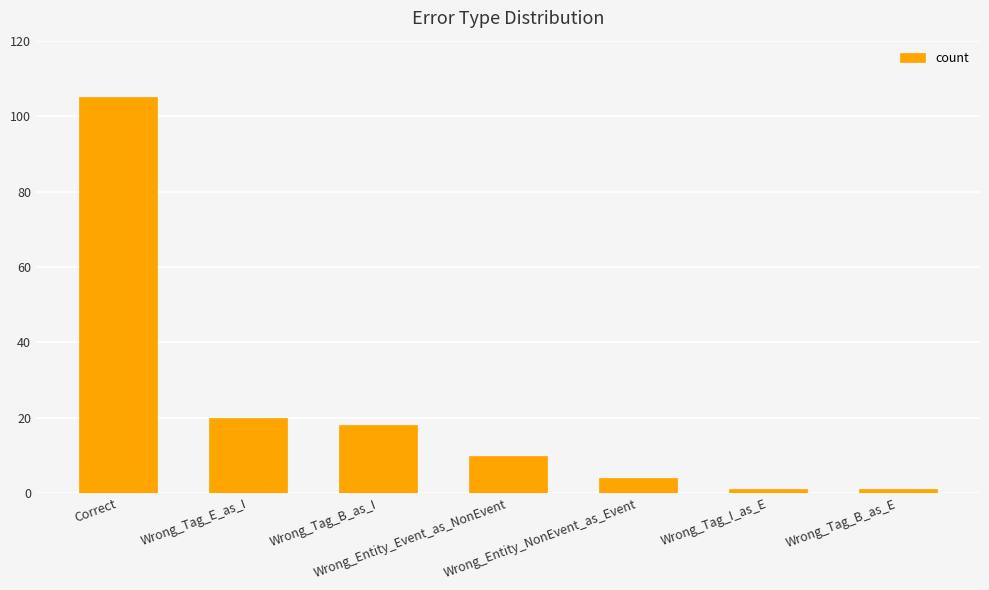

What is the difference between the second highest and minimum values?

19